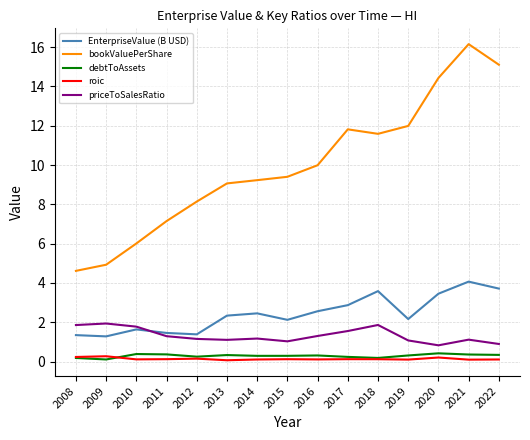

List the series in order of their peak value, lowest first.

roic, debtToAssets, priceToSalesRatio, EnterpriseValue (B USD), bookValuePerShare